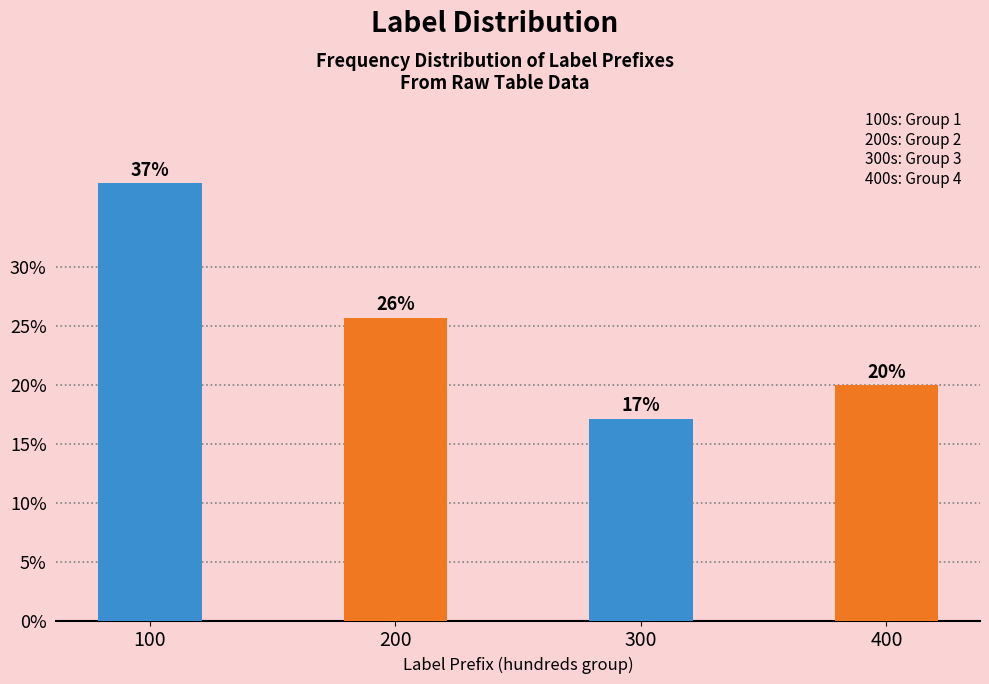

Which category has the highest value across all series?

100